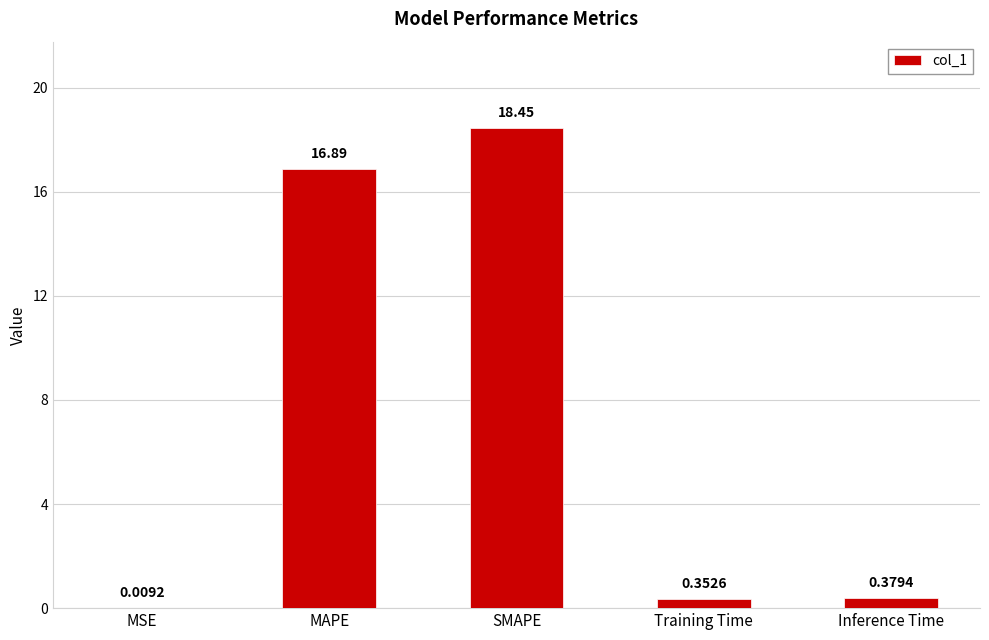

What is the sum of the values at MAPE and MSE?

16.9